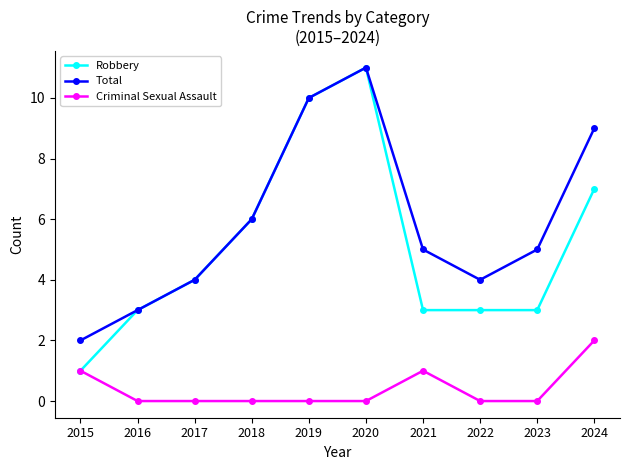

What is the spread (max minus min) of values at 2024?

7